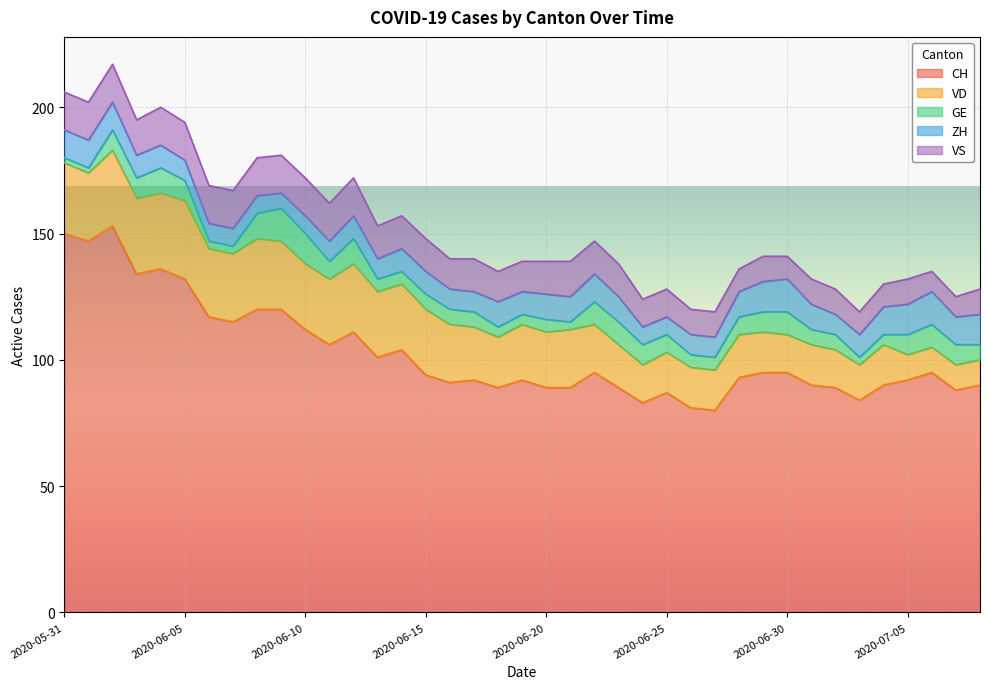

At which label does ZH reach its minimum?

2020-06-09